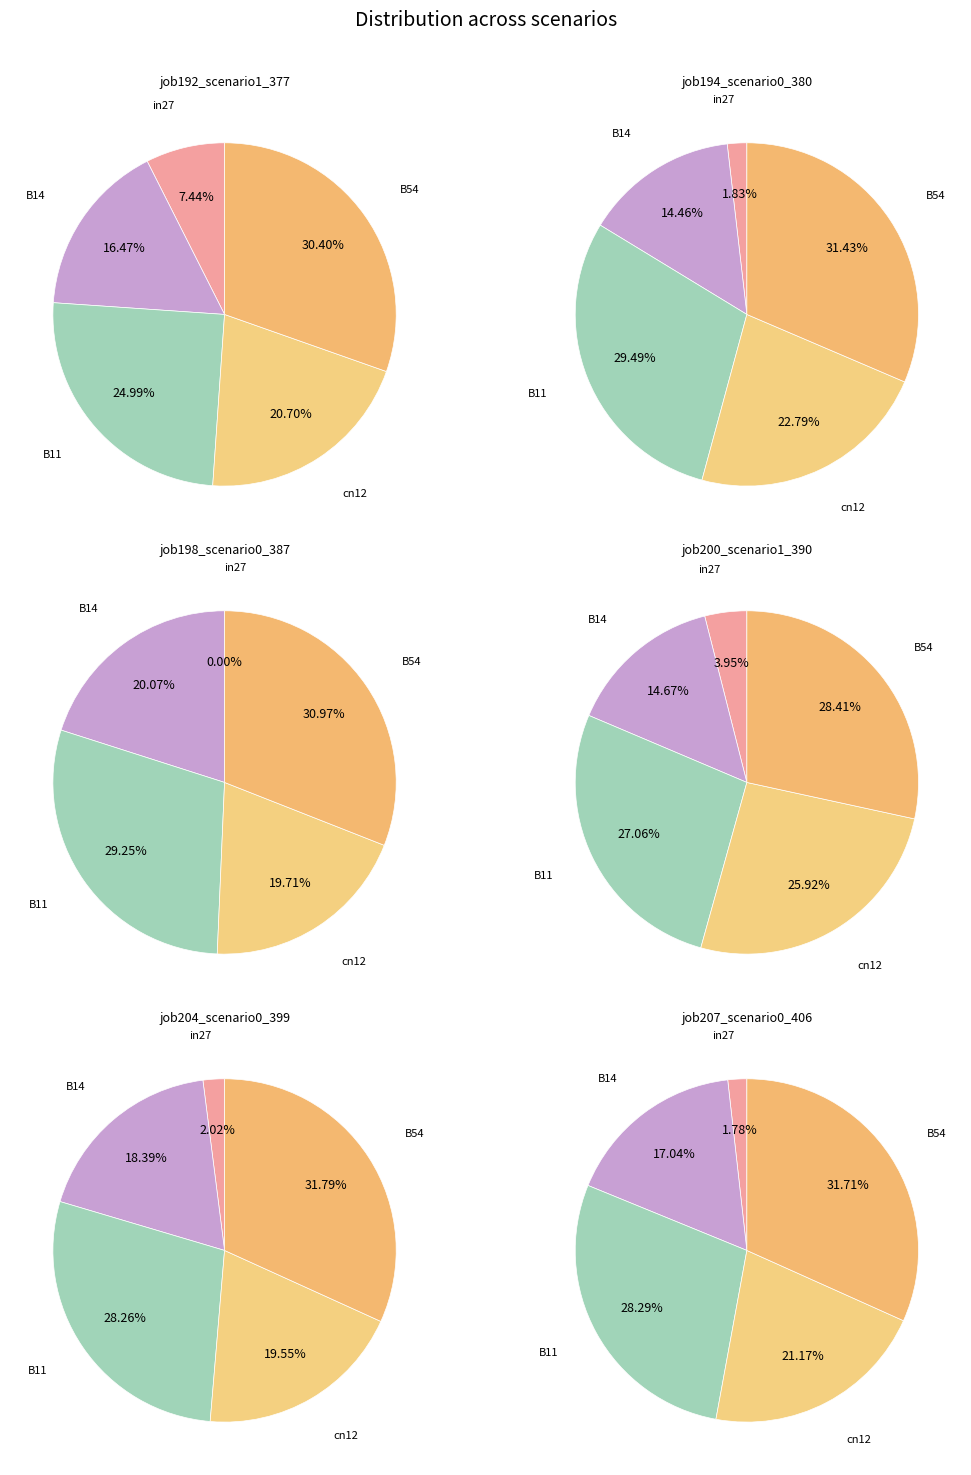

To the nearest percent, what is the difference between the in27 and B54 slice percentages?

23%